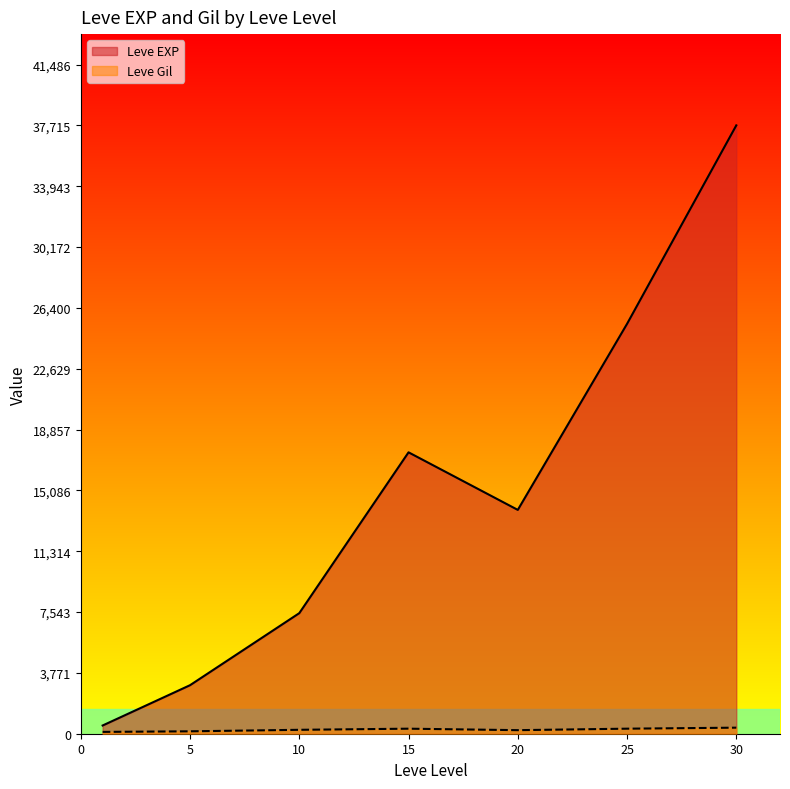

Which series changed the most between 15 and 30?

Leve EXP